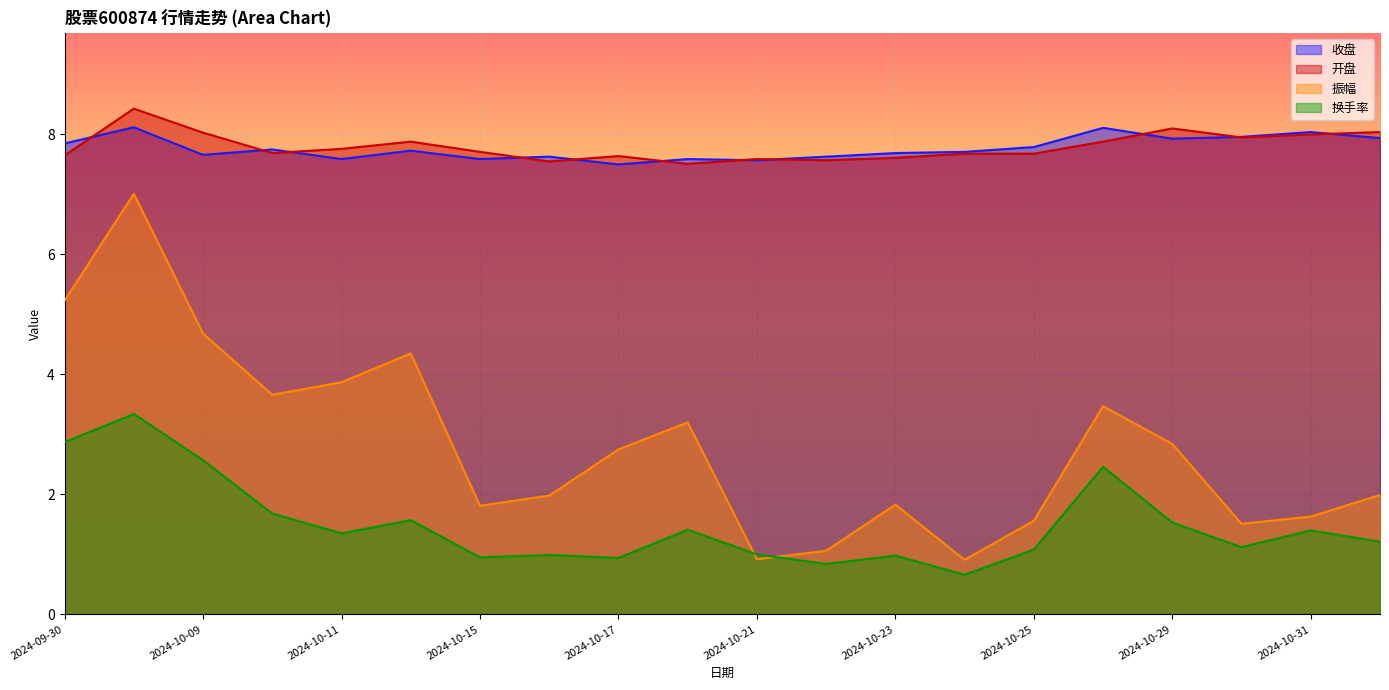

How many distinct data groups are displayed?

4